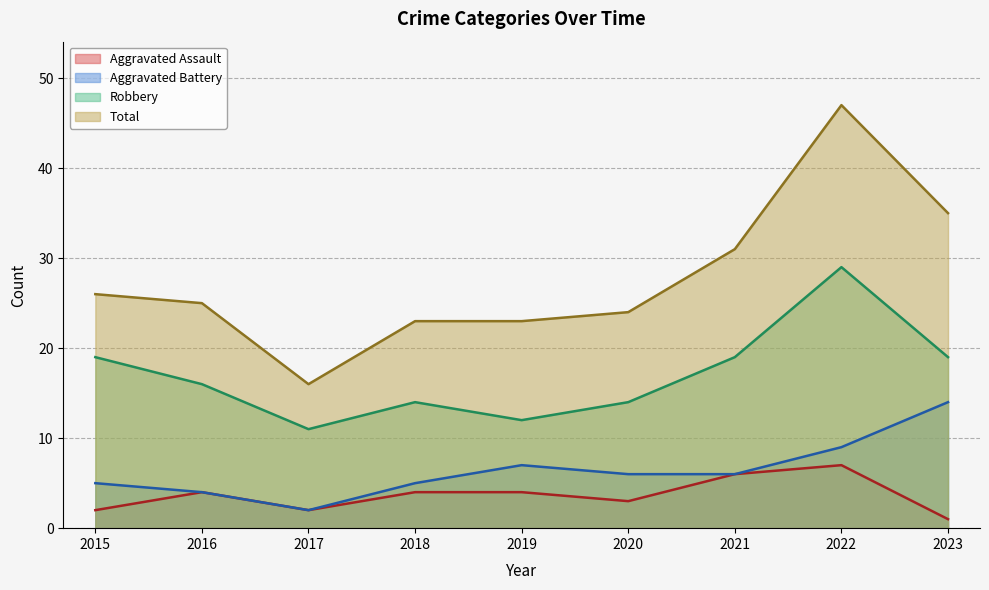

What is the sum of the Total values at 2018 and 2017?

39